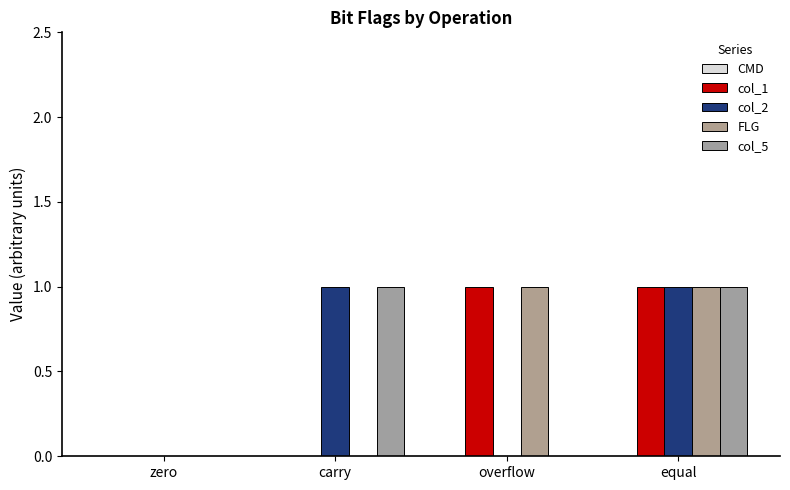

What is the label of the 1st bar from the right?

equal